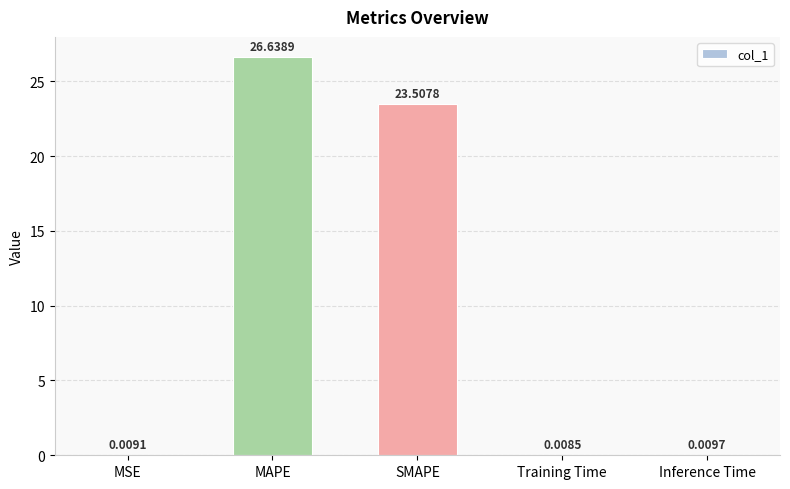

At which label is the value closest to 13?

SMAPE